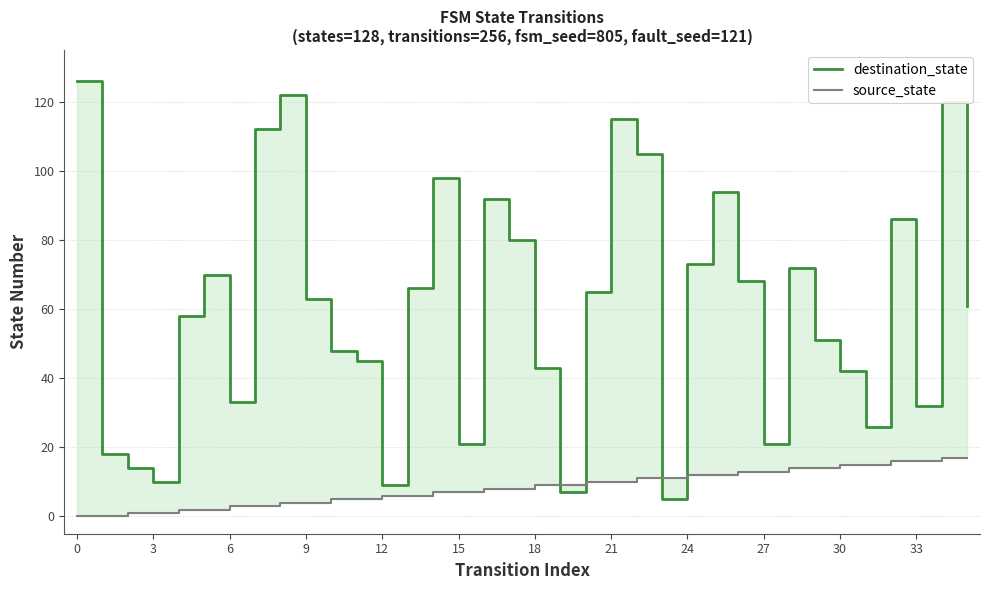

True or false: destination_state has more than 2 points higher than both neighbors.

True